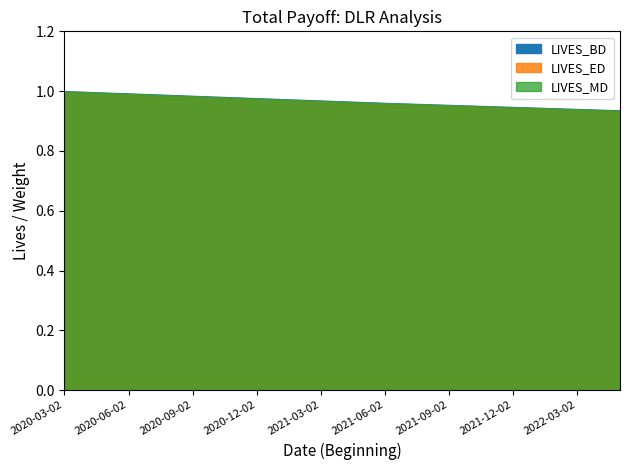

True or false: LIVES_MD has a value of 1.4 at 2020-03-02.

False